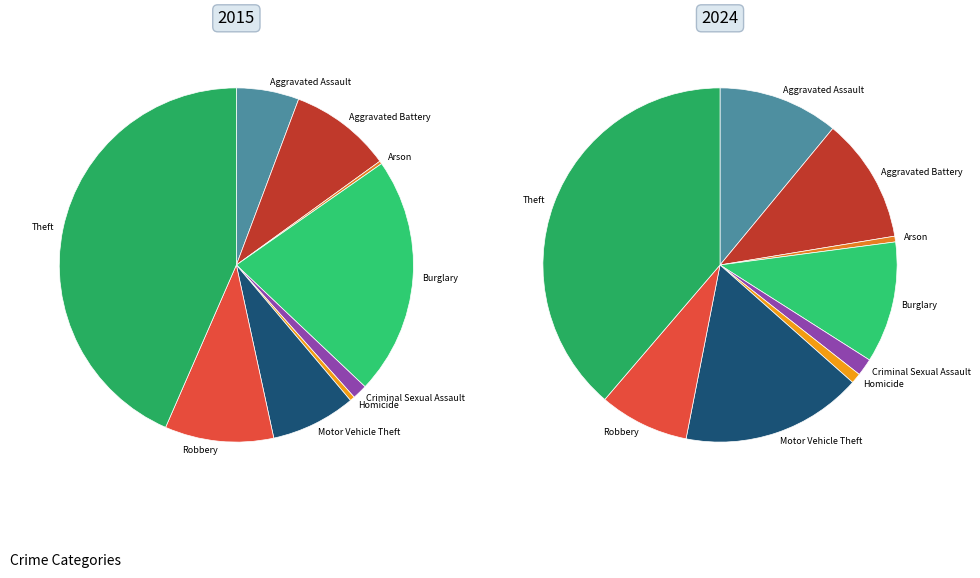

Is there a majority slice in this chart?

No